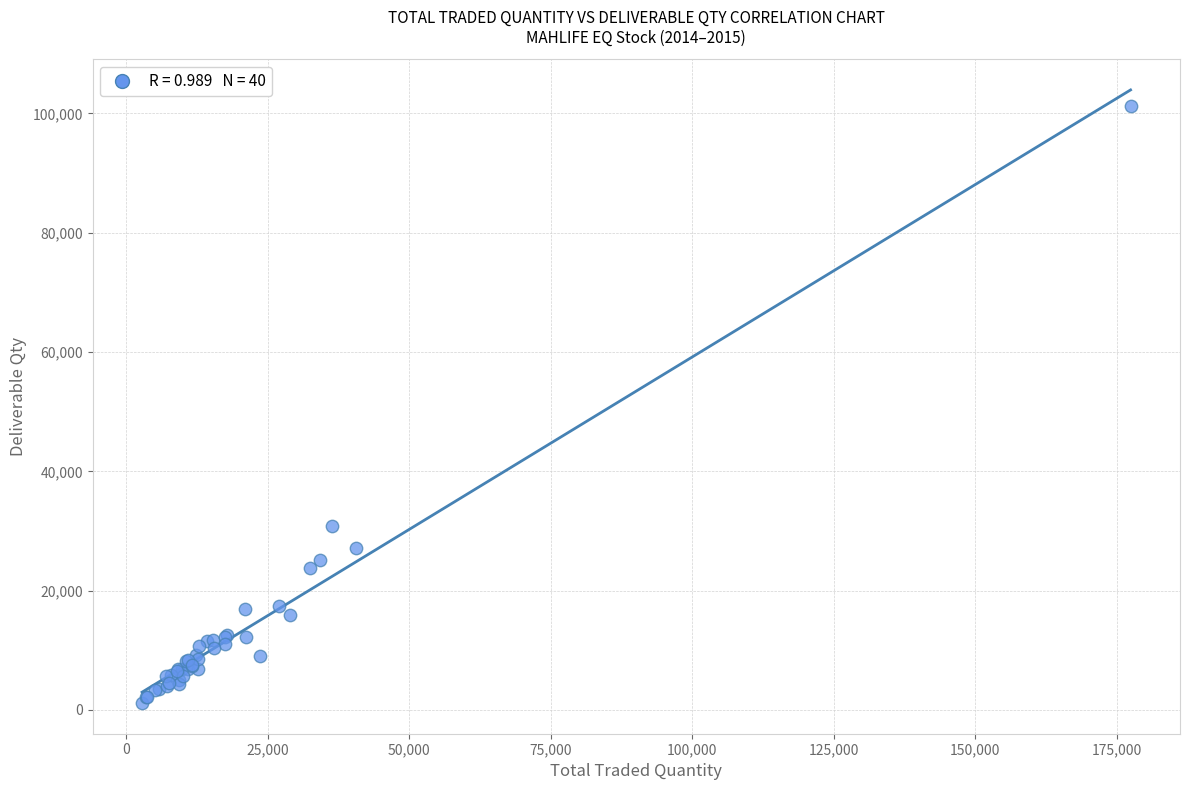

What Y value in the scatter plot is closest to 51199?

30796